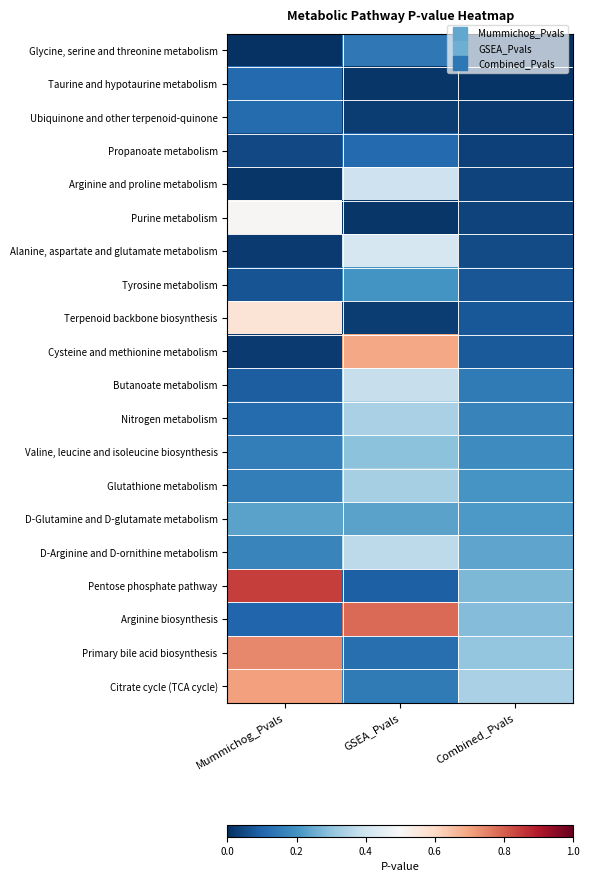

What is the difference between the highest and lowest values at Mummichog_Pvals?

0.8